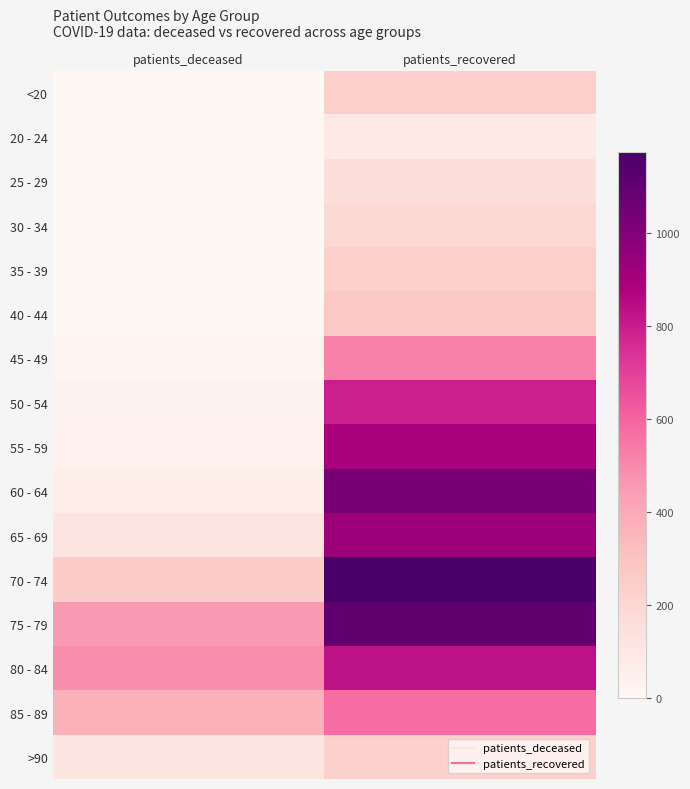

Reading left to right, extract all data points from this chart.

<20: patients_deceased=2	patients_recovered=238
20 - 24: patients_deceased=0	patients_recovered=78
25 - 29: patients_deceased=0	patients_recovered=153
30 - 34: patients_deceased=3	patients_recovered=186
35 - 39: patients_deceased=4	patients_recovered=235
40 - 44: patients_deceased=3	patients_recovered=279
45 - 49: patients_deceased=13	patients_recovered=521
50 - 54: patients_deceased=28	patients_recovered=791
55 - 59: patients_deceased=36	patients_recovered=891
60 - 64: patients_deceased=59	patients_recovered=1031
65 - 69: patients_deceased=122	patients_recovered=927
70 - 74: patients_deceased=251	patients_recovered=1173
75 - 79: patients_deceased=458	patients_recovered=1100
80 - 84: patients_deceased=488	patients_recovered=830
85 - 89: patients_deceased=368	patients_recovered=576
>90: patients_deceased=110	patients_recovered=231